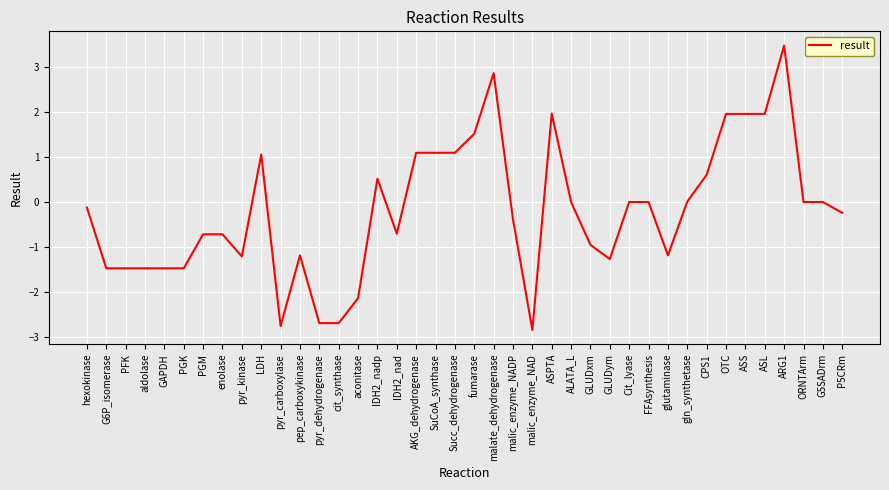

Which label corresponds to the smallest value in the chart?

malic_enzyme_NAD